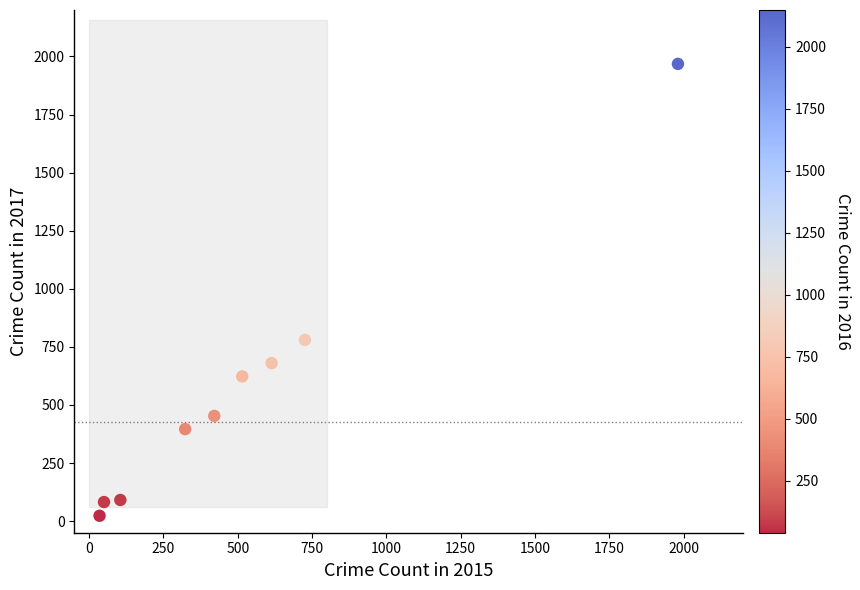

What is the average Y value?

566